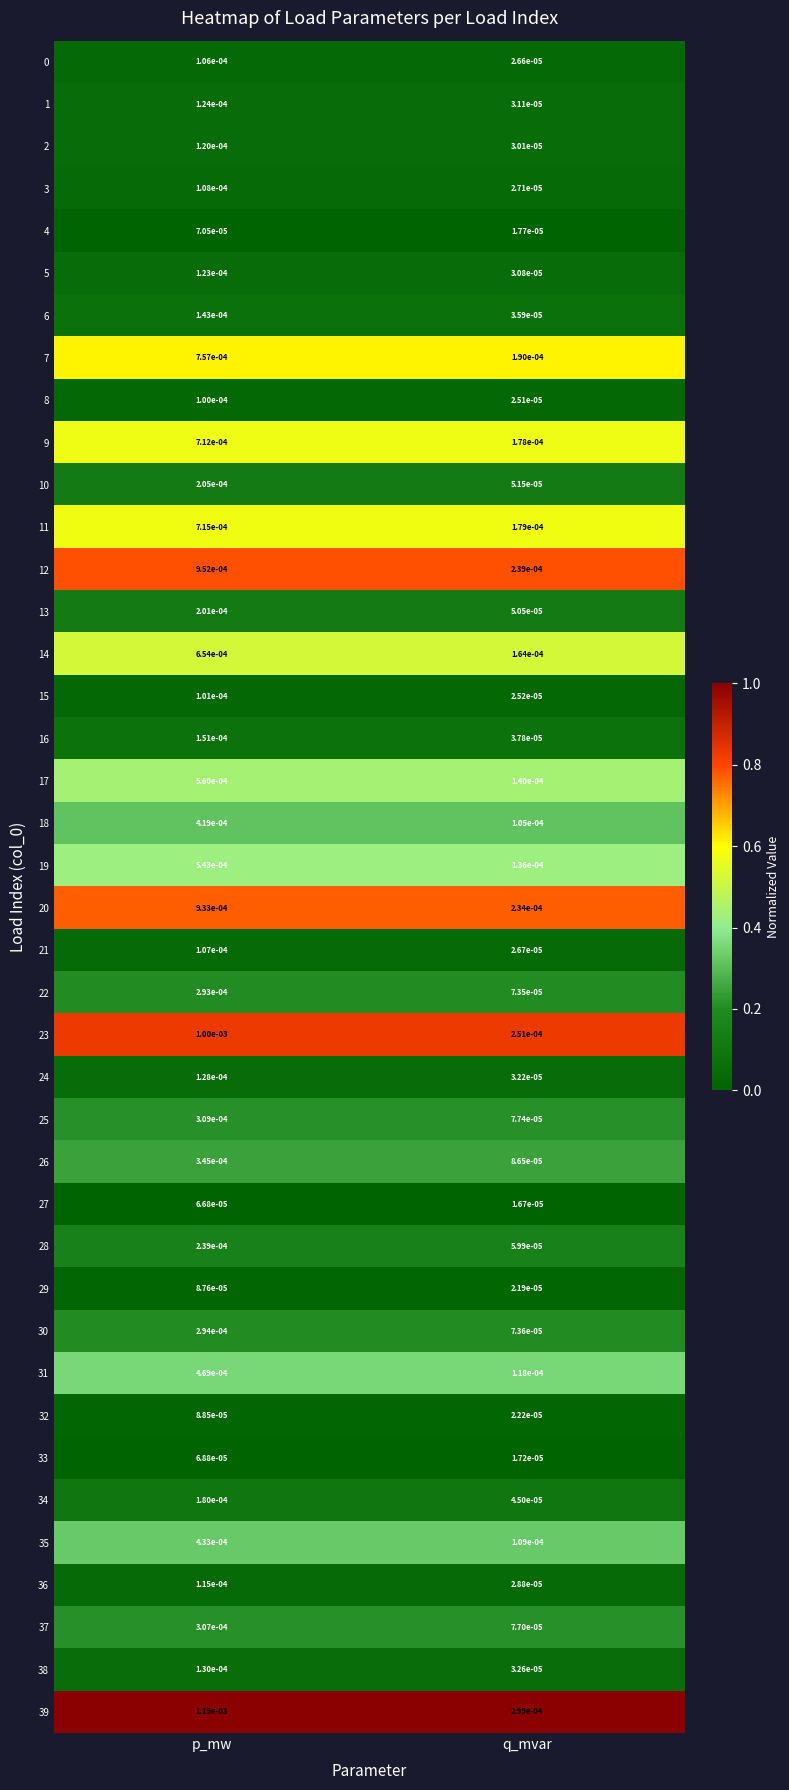

Is the value of 5 at q_mvar greater than the value of 26 at q_mvar?

No